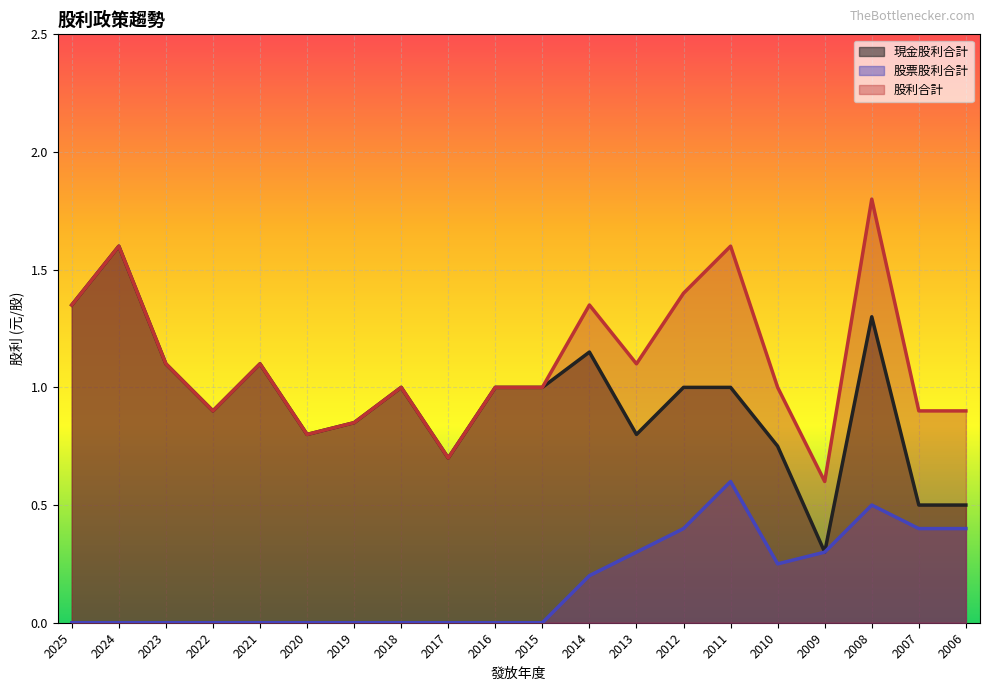

In 股利合計, how many points are higher than both neighbors (excluding endpoints)?

6